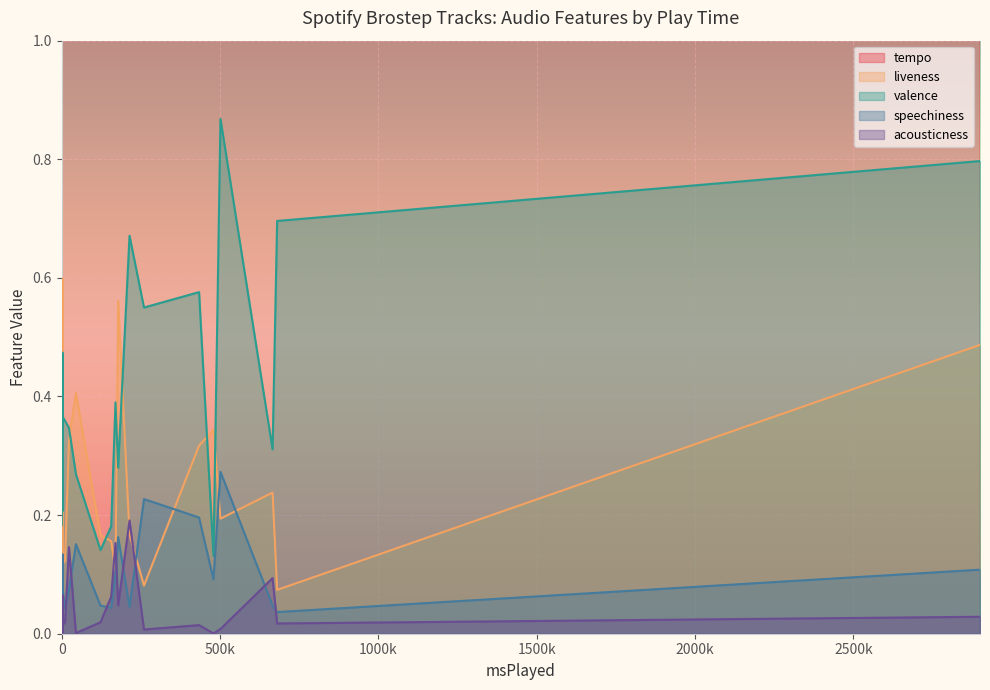

True or false: valence and acousticness intersect in this chart.

False